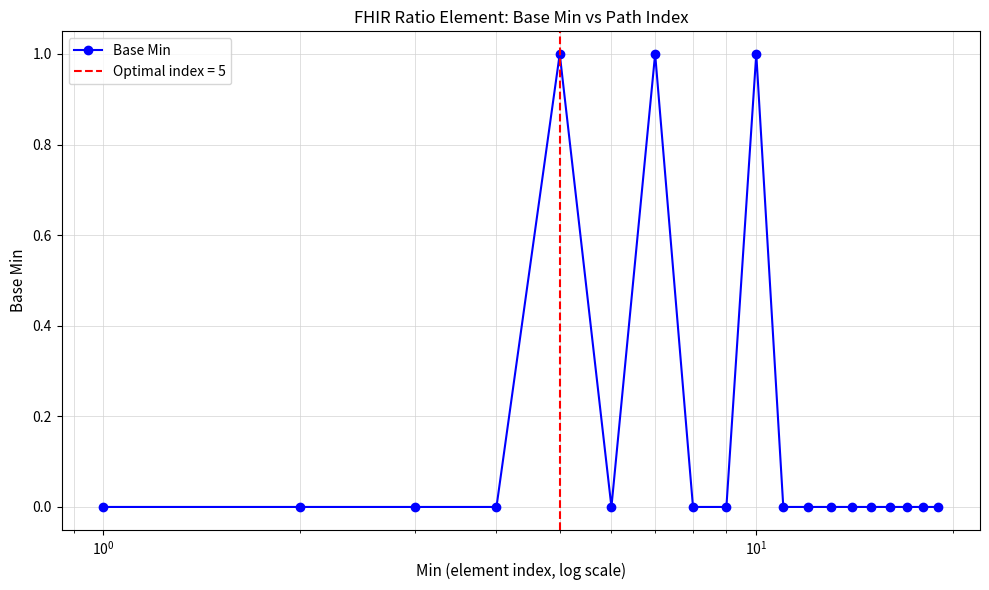

True or false: Base Min has more than 0 interior local peaks.

True